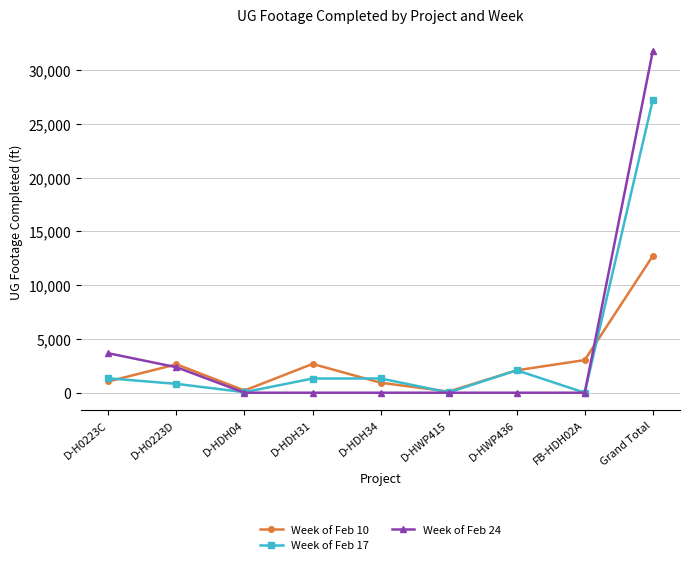

What position from the left is D-H0223D?

2